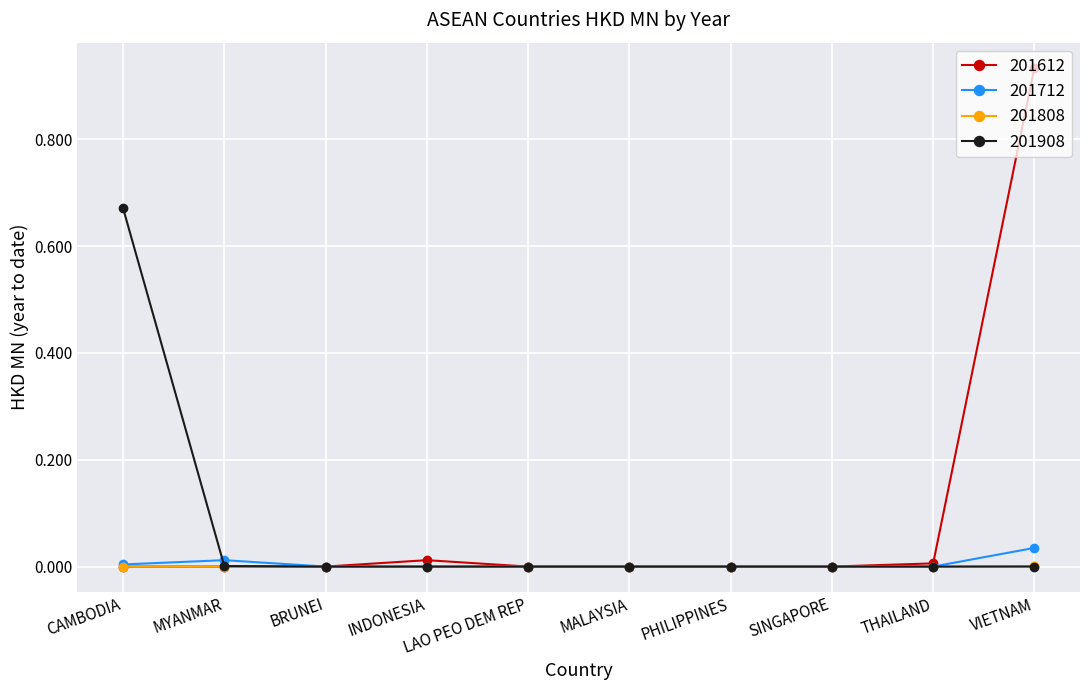

Which series has the largest range (max minus min)?

201612